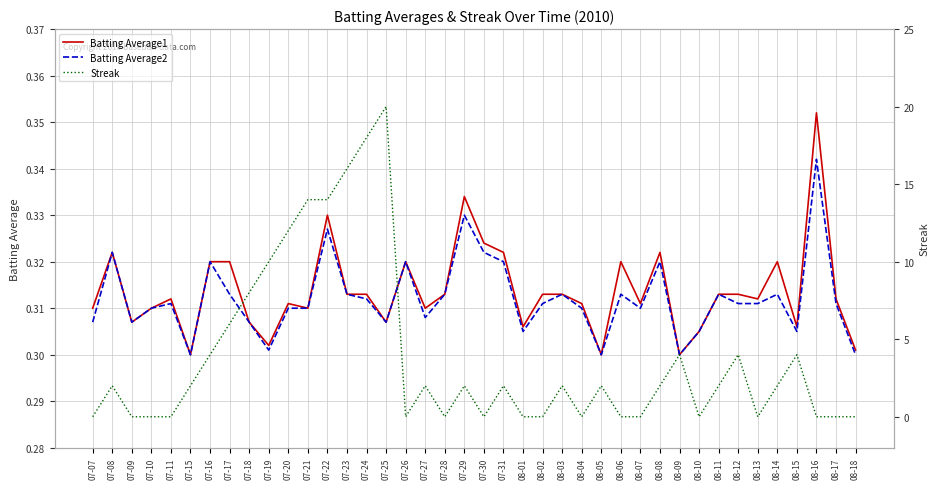

Which label corresponds to the smallest value in the chart?

07-07